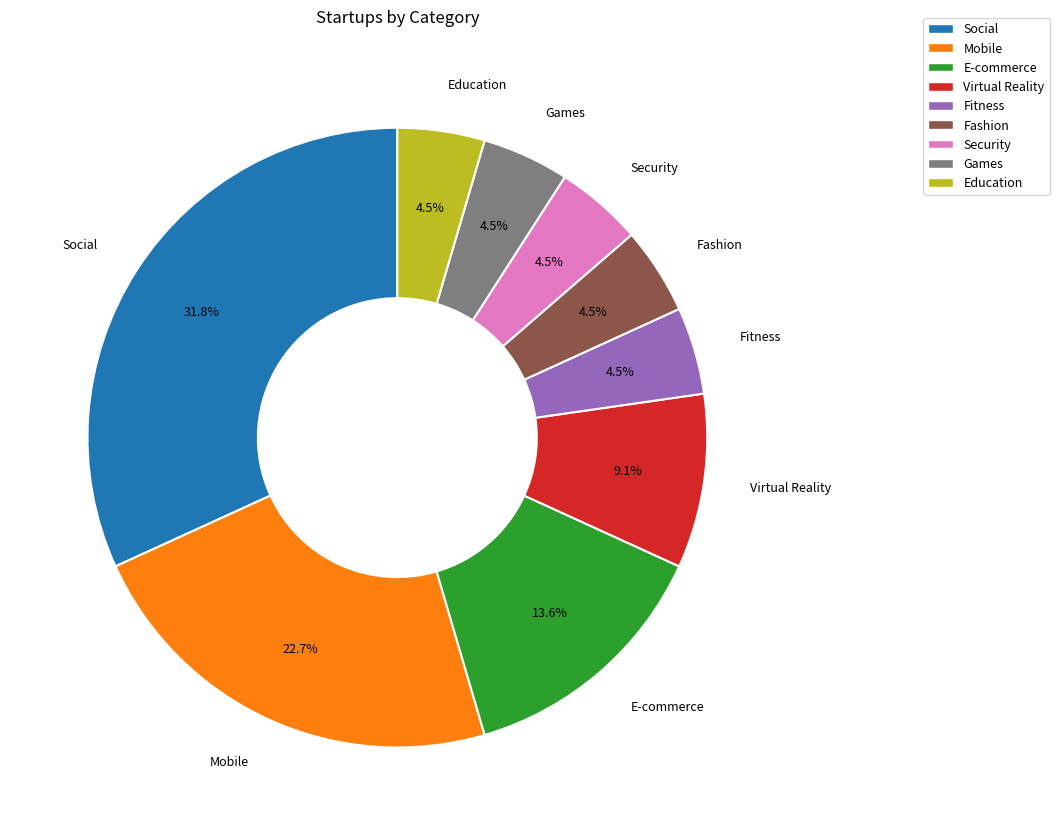

Approximately how many times larger is the value at Education compared to Fashion?

1.0